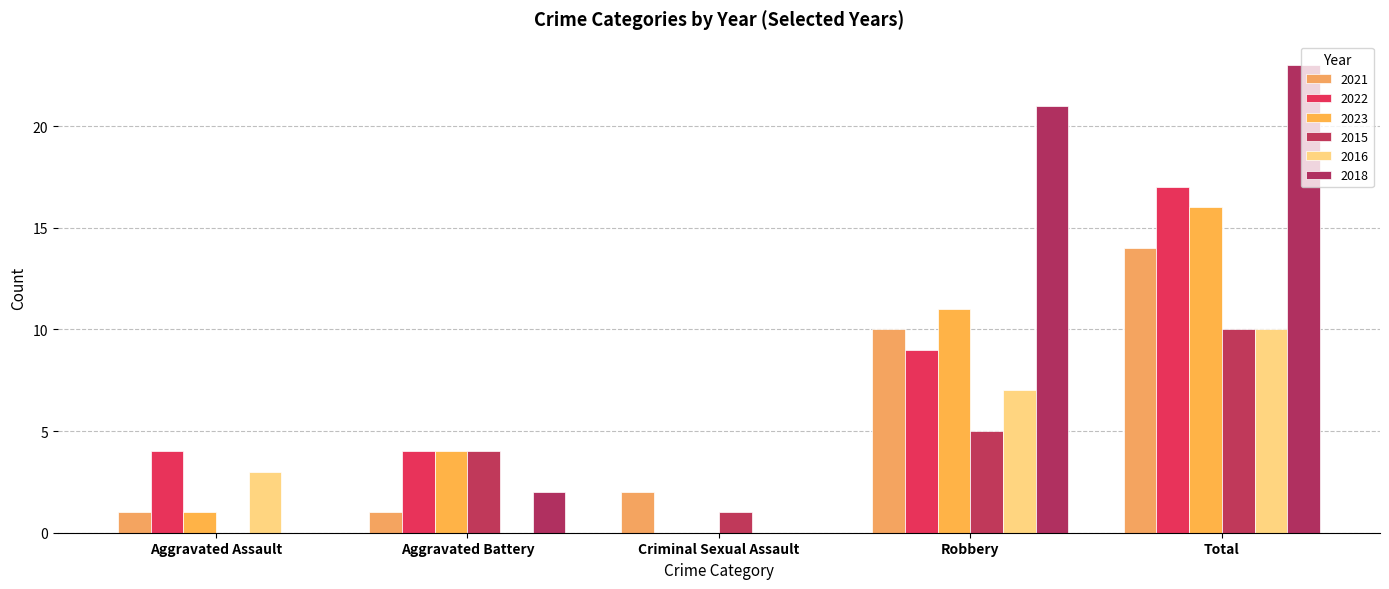

Are the bars grouped side by side (vs. stacked)?

Yes